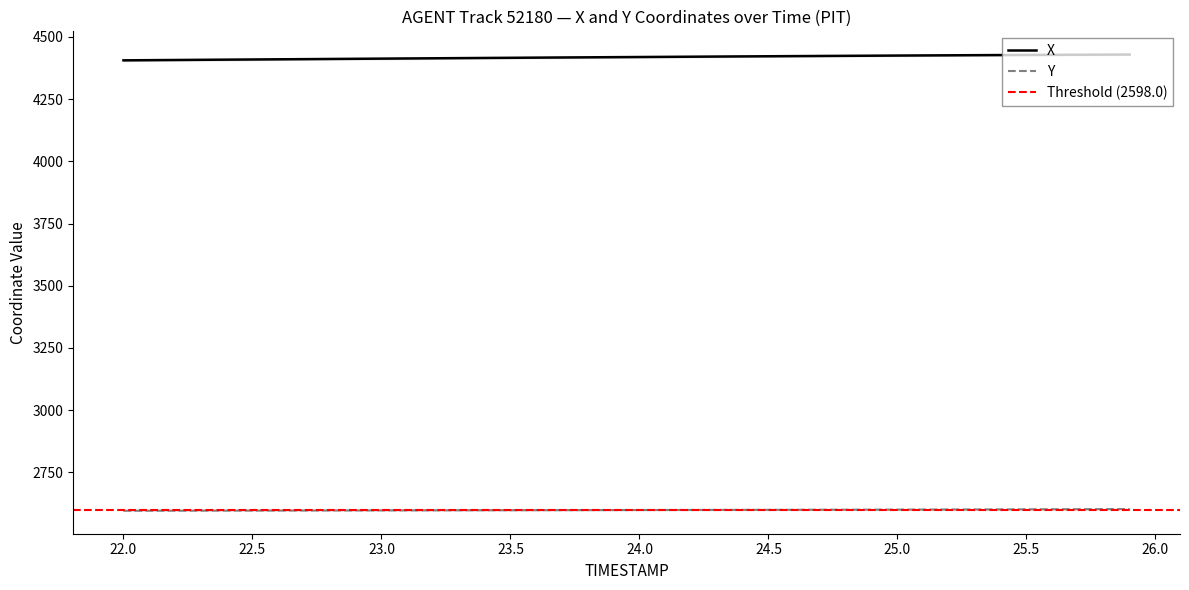

What is the maximum value for X?

4429.1